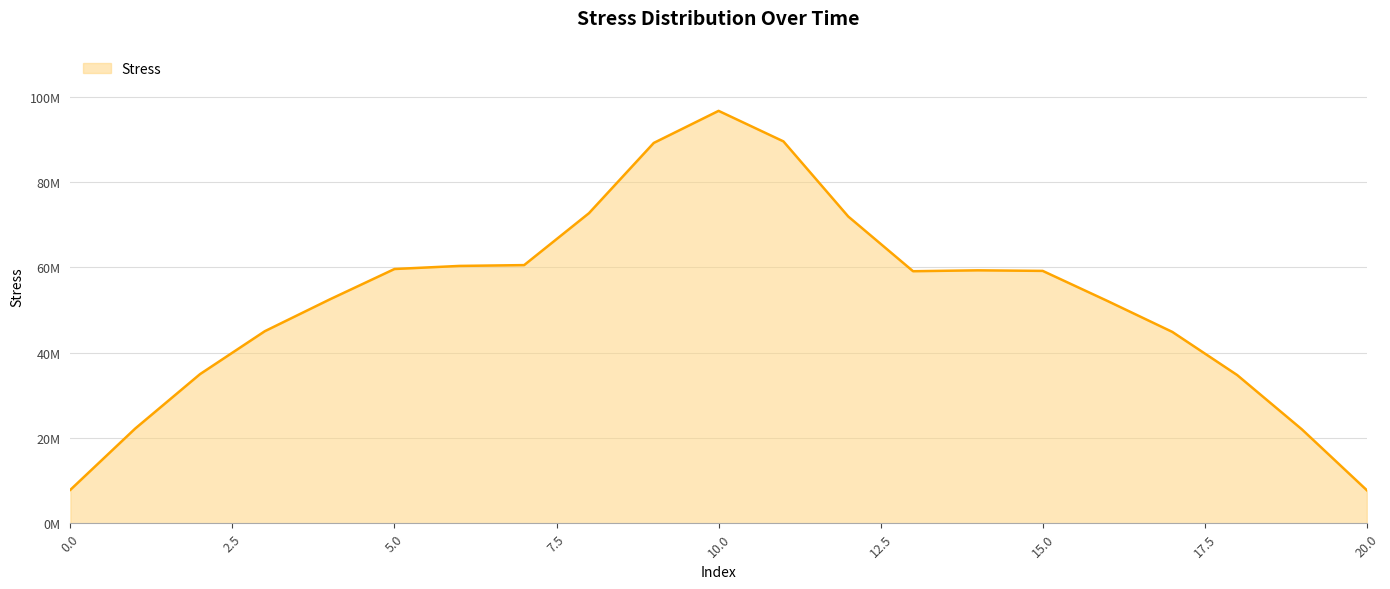

Is this an area chart (filled region under the line)?

Yes